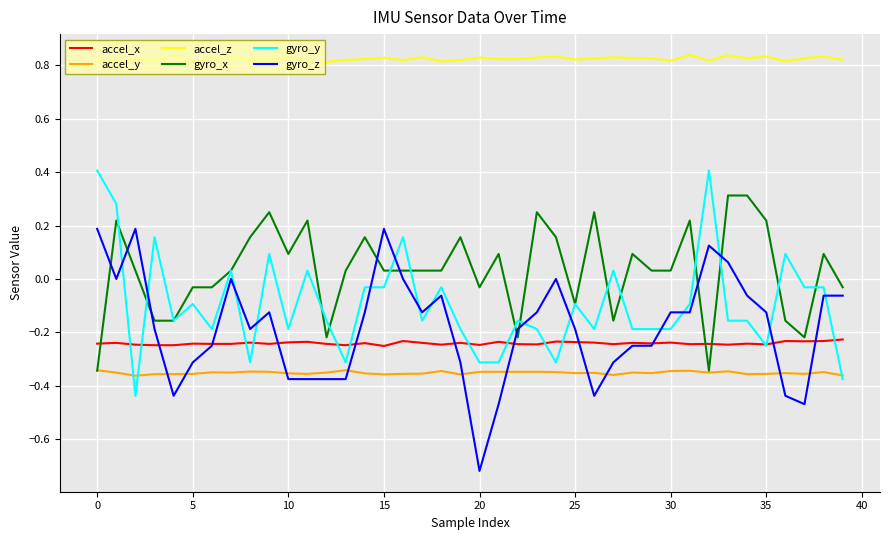

True or false: accel_z and gyro_y intersect in this chart.

False